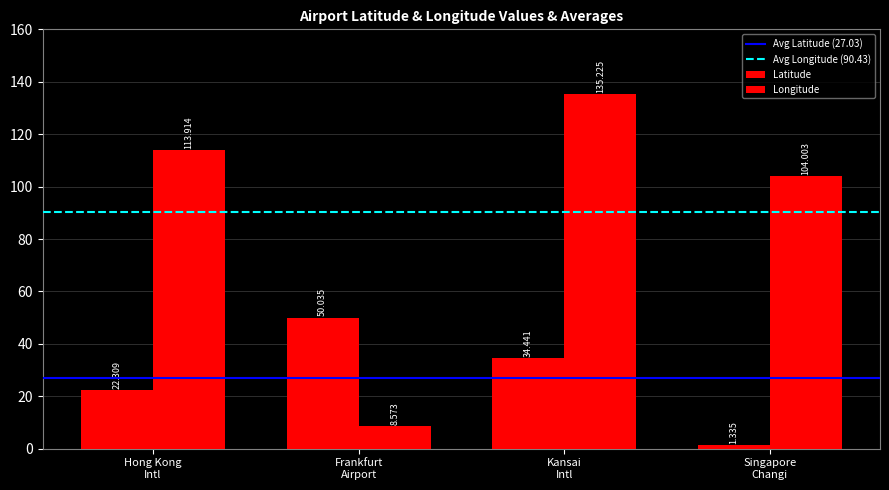

How many data points in Latitude are less than 34?

2